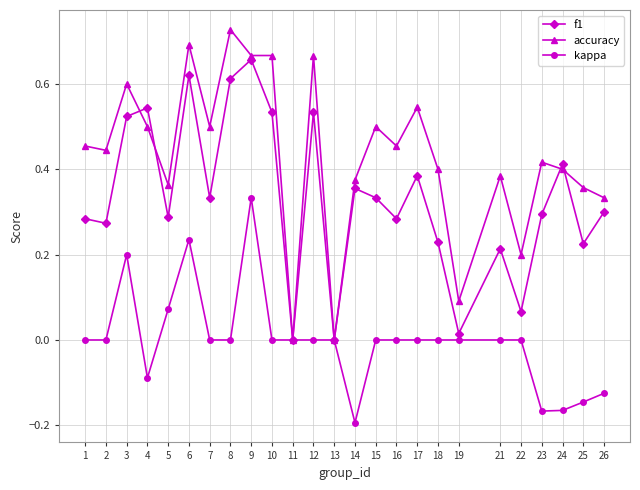

True or false: accuracy has more than 0 interior local peaks.

True